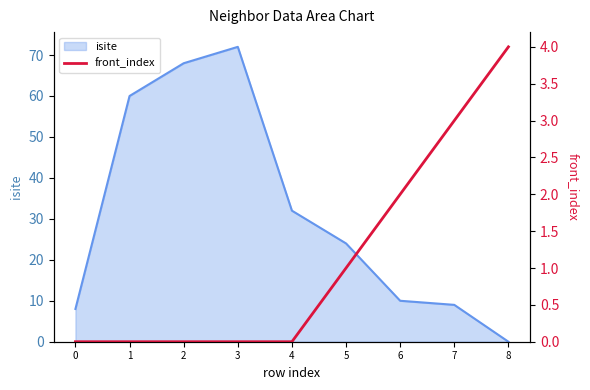

The value at 5 is 2. True or false?

False